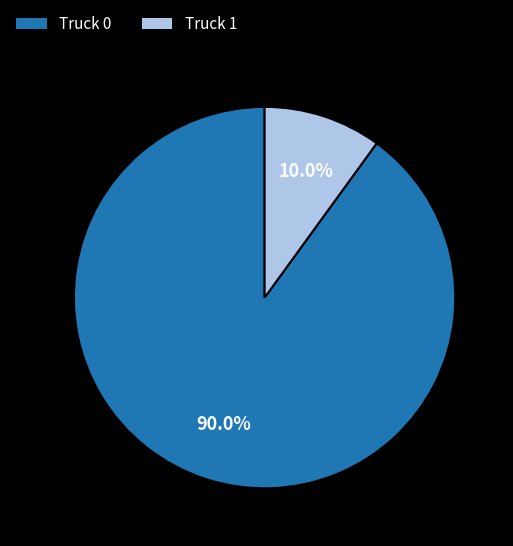

How many slices are in this pie chart?

2